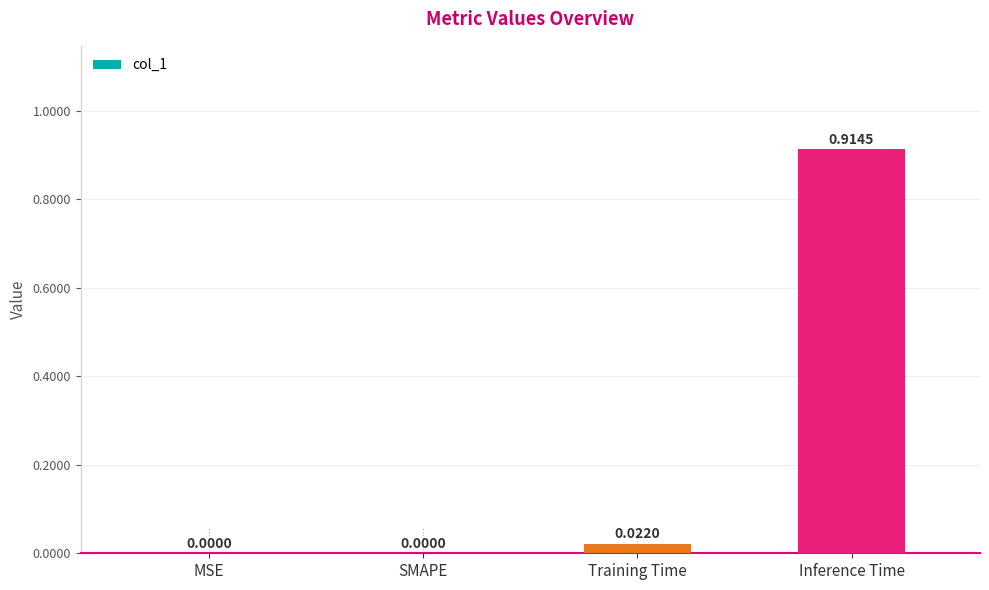

At which category does the chart reach its peak across all series?

Inference Time